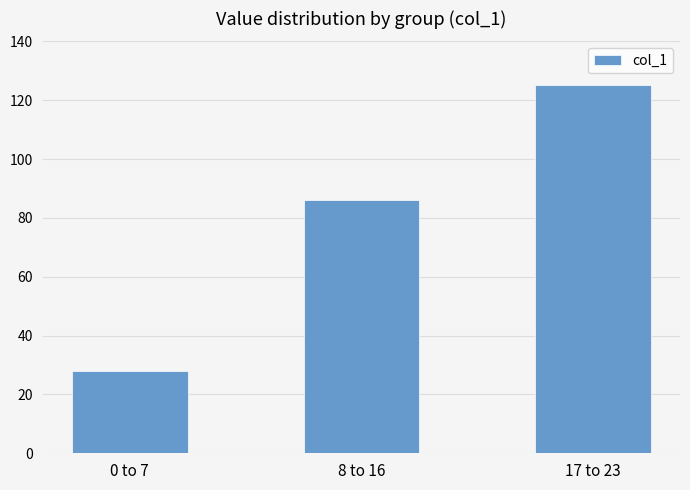

What value does the data have at 17 to 23?

125